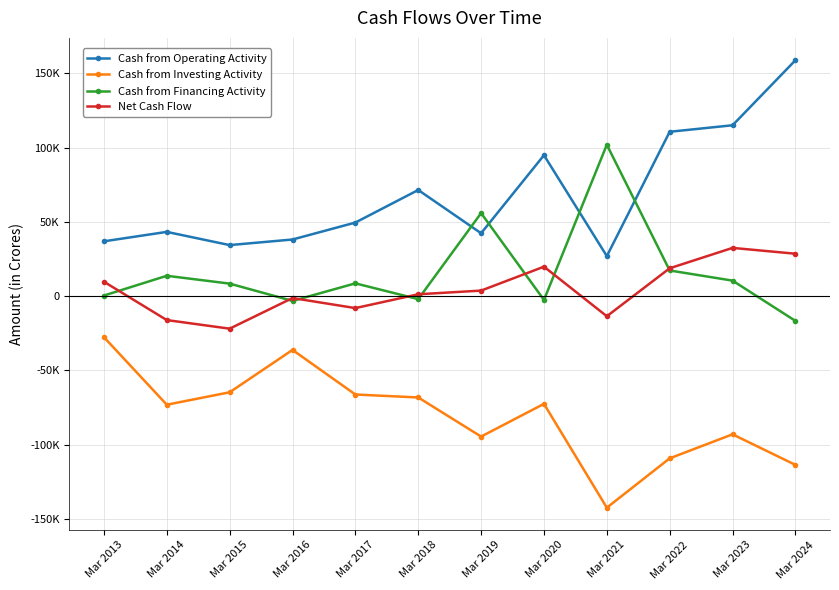

Which category has the highest value in the Net Cash Flow series?

Mar 2023